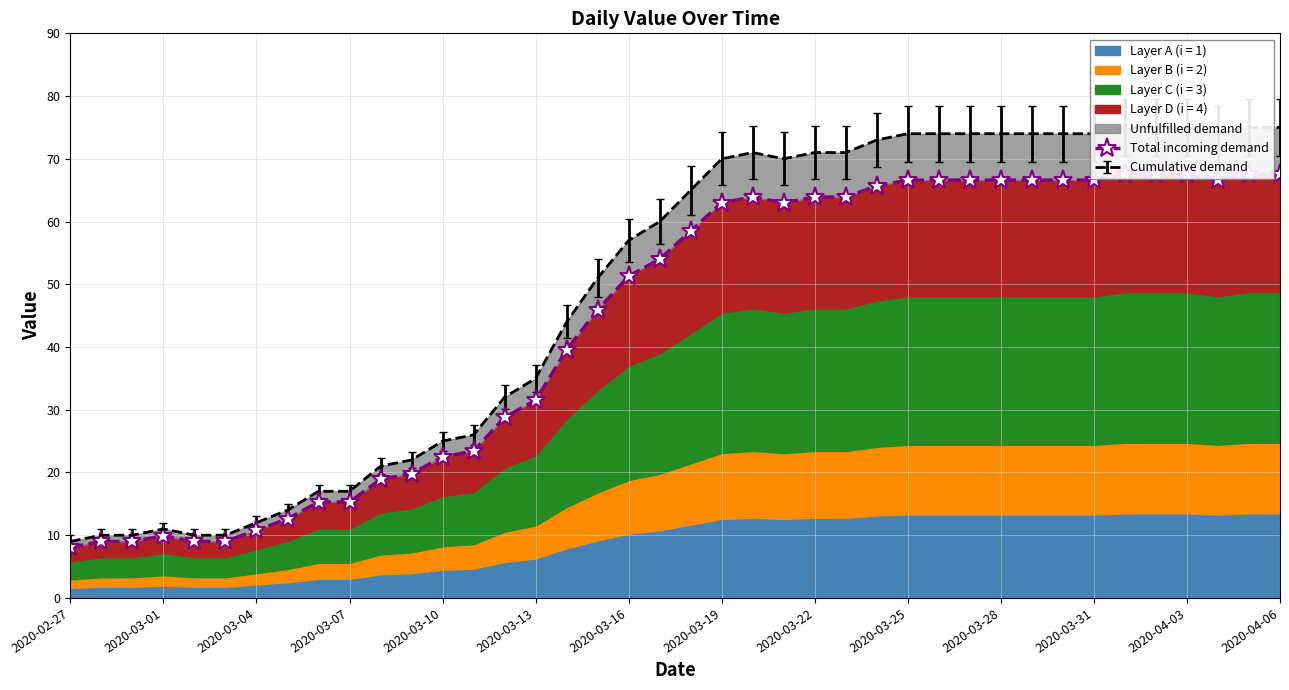

Which has a higher value, 2020-03-13 or 37?

37